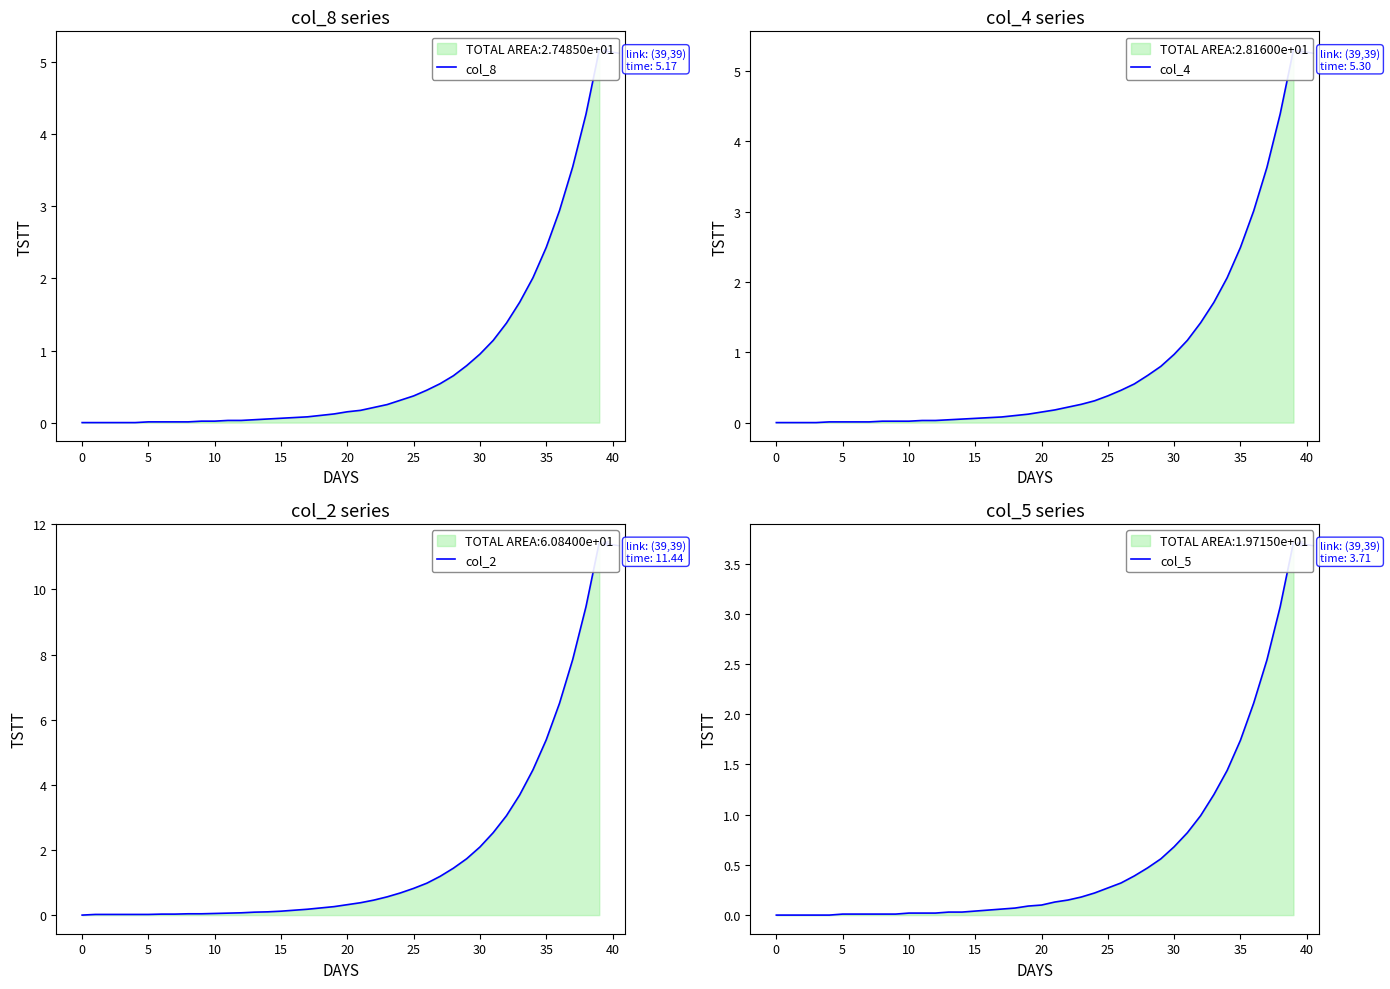

True or false: col_2 and col_8 intersect in this chart.

False